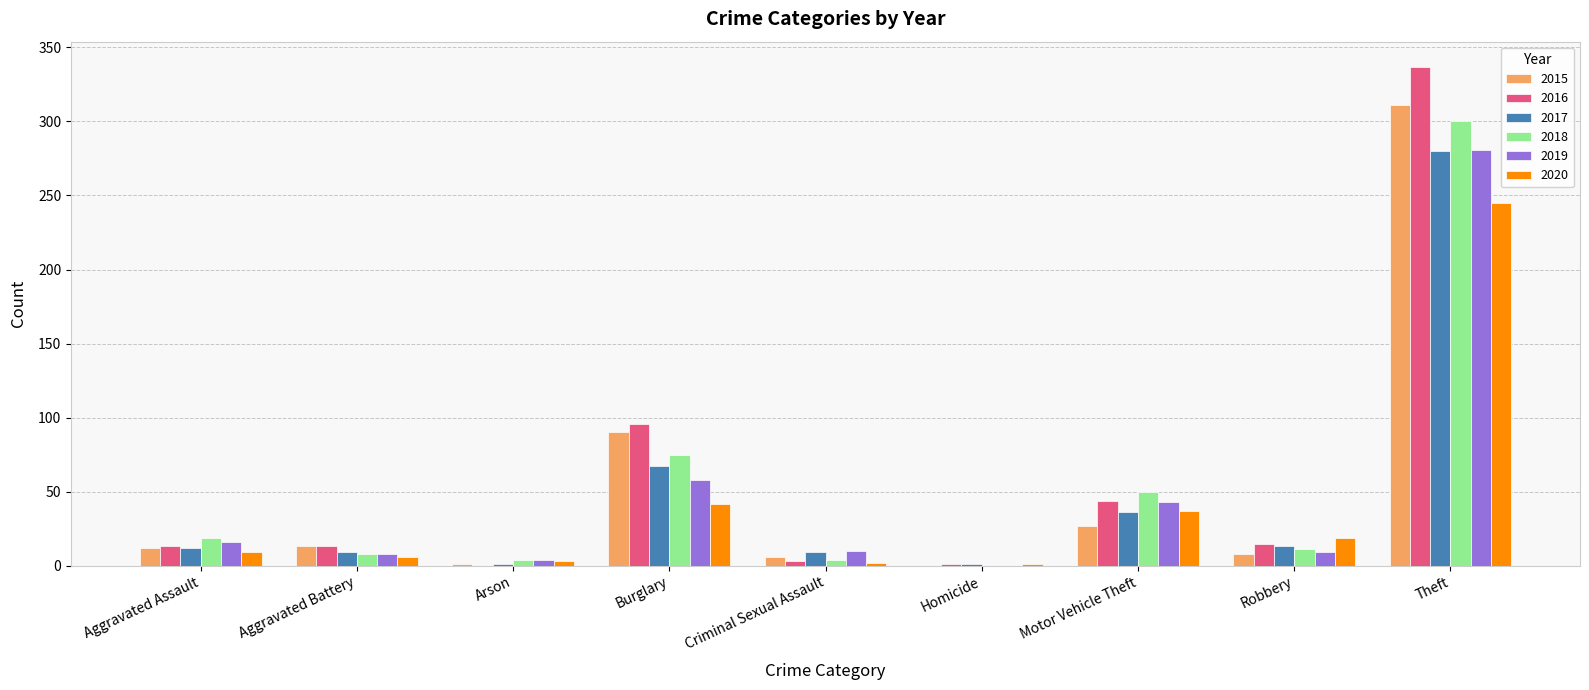

At which category is the sum across all series the highest?

Theft